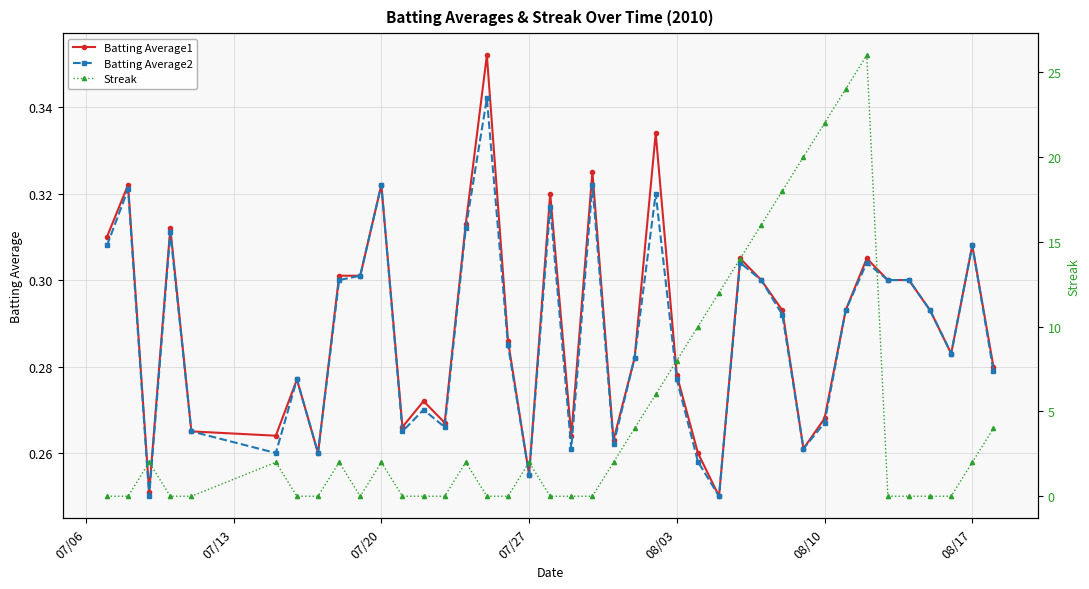

How many Batting Average2 values are between 0 and 1?

40